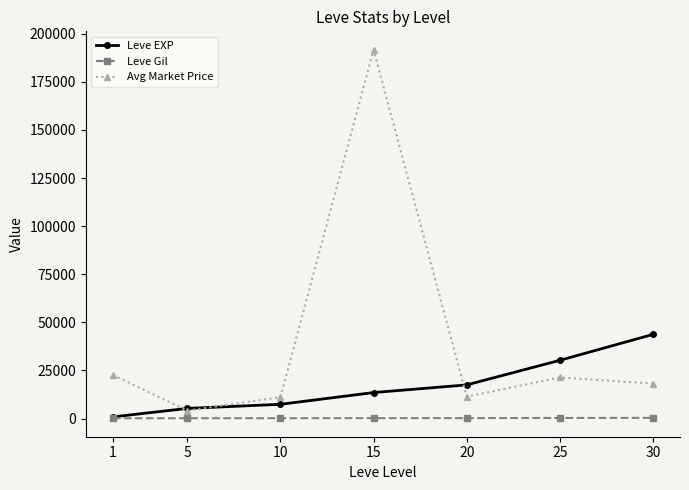

Count the number of categories in the chart.

7